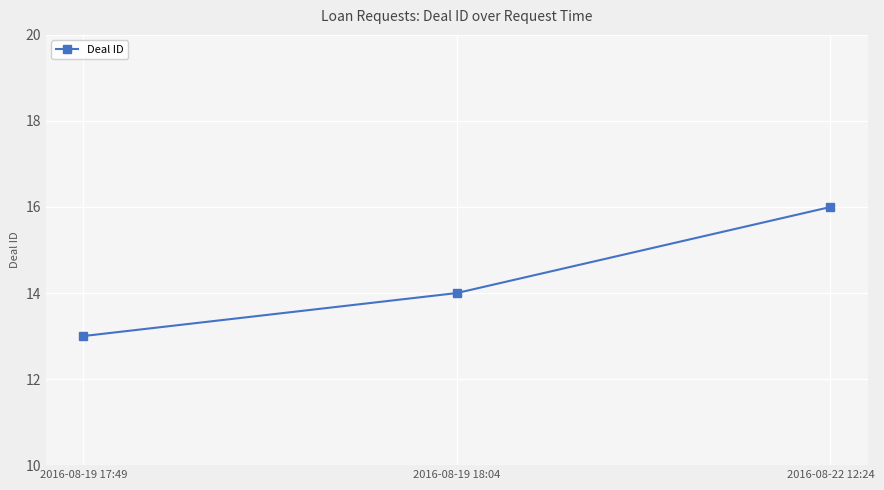

Which has a higher value, 2016-08-19 17:49 or 2016-08-22 12:24?

2016-08-22 12:24